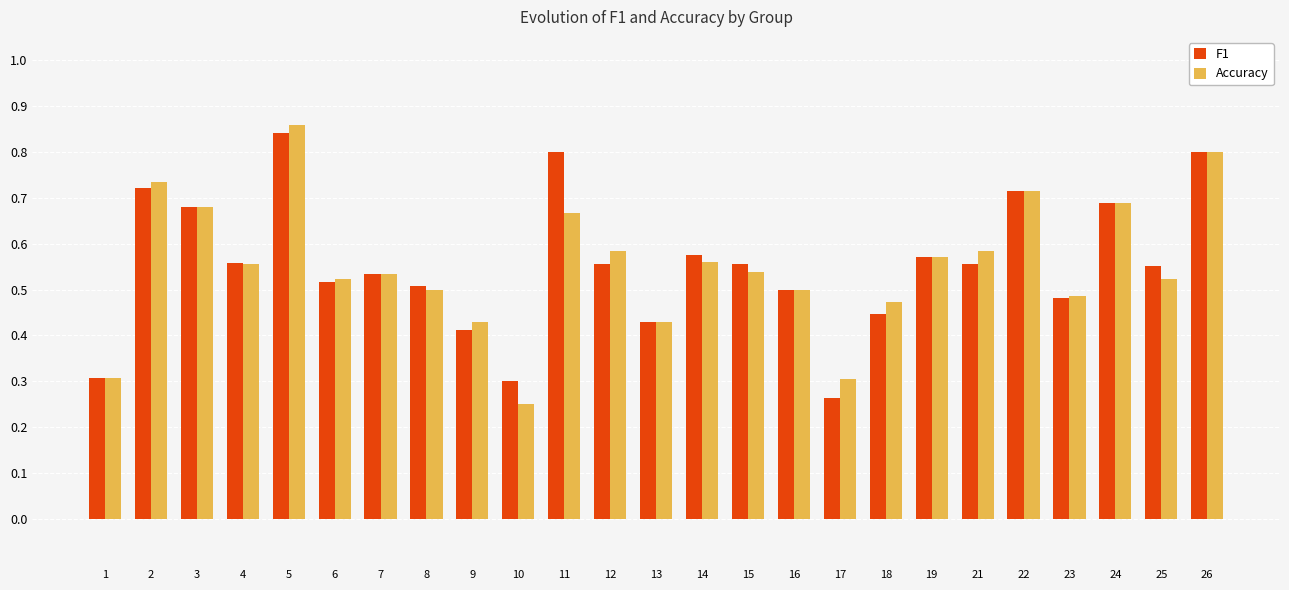

What is the total value across all series at 21?

1.1